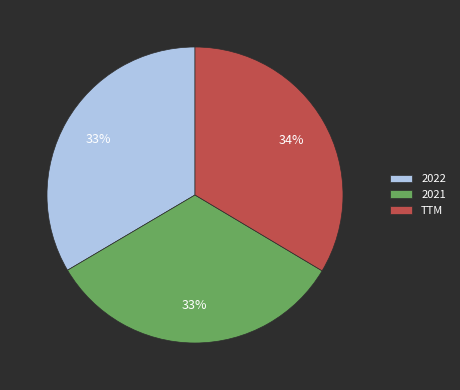

Do 2021 and 2022 together represent more than half of the pie?

Yes